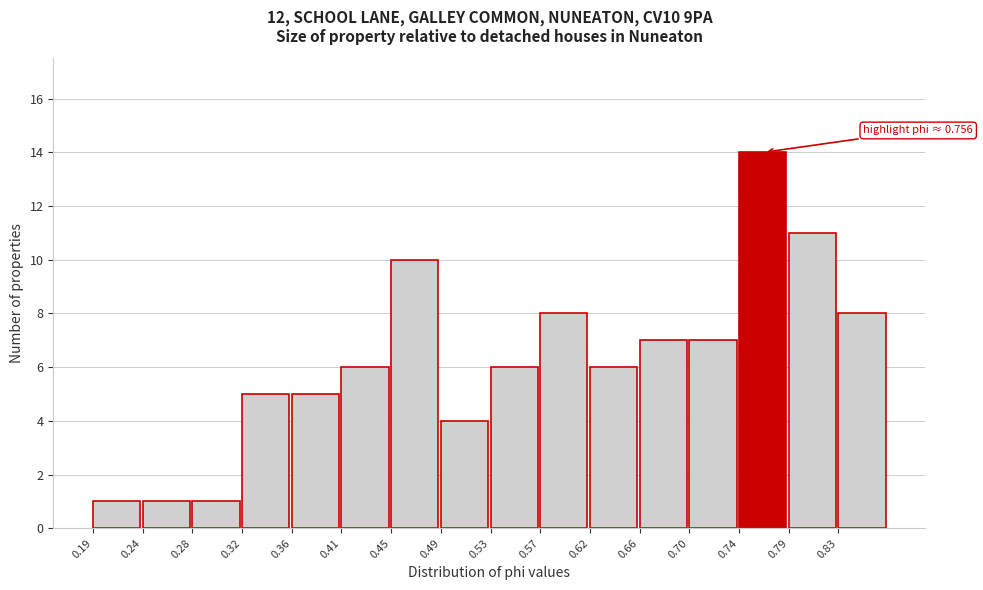

Which range on the x-axis has the tallest bar?

0.745 to 0.785